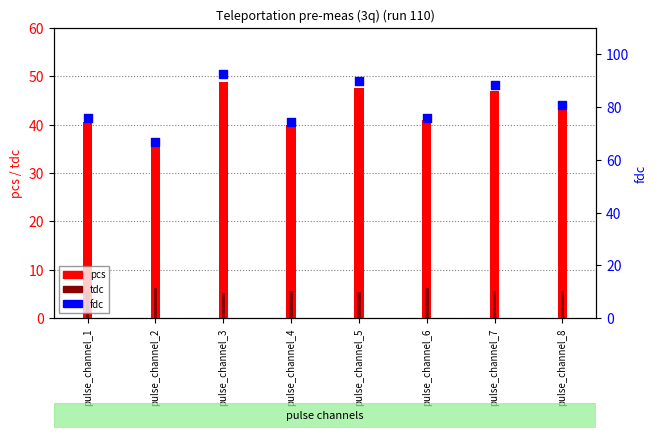

What is the total value across all series at pulse_channel_2?

109.2